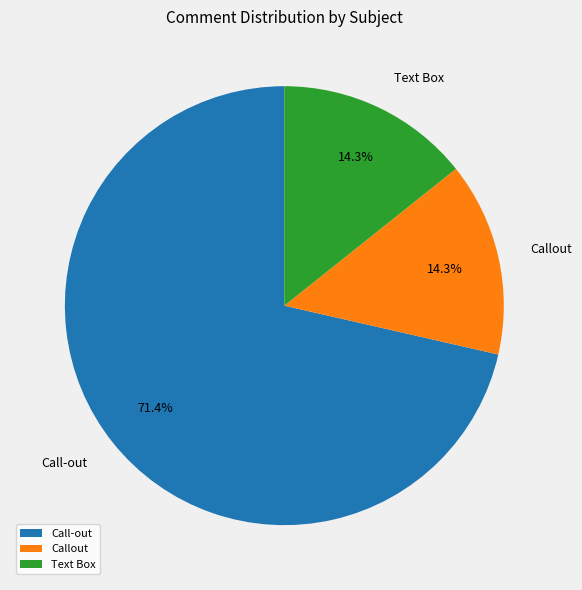

To the nearest percent, what percentage of the pie is Callout?

14%